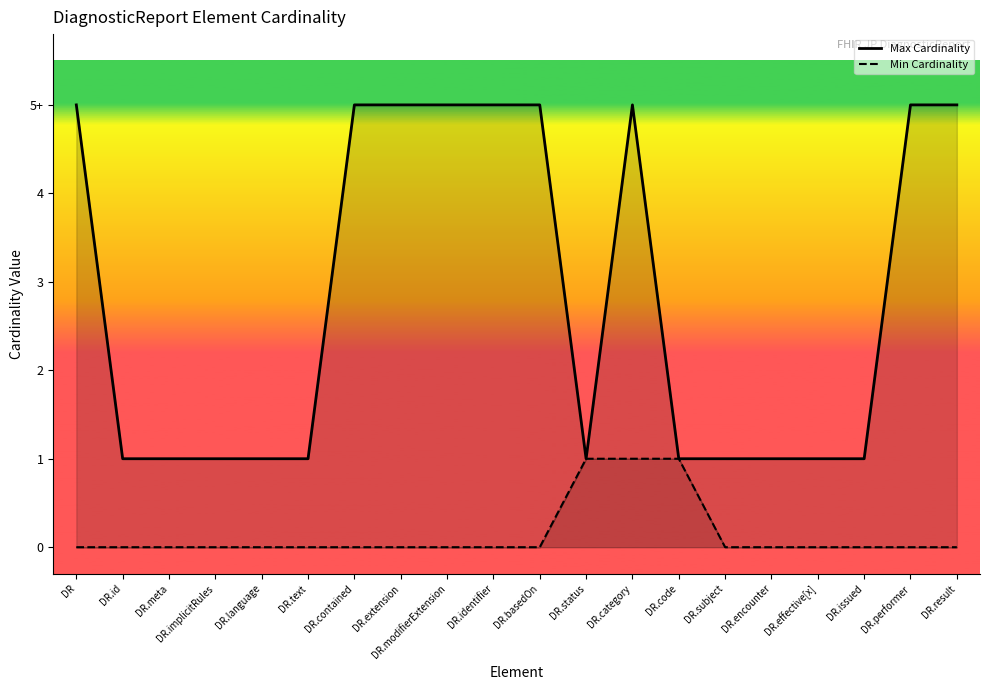

True or false: Max Cardinality Line and Min Cardinality Line intersect in this chart.

False